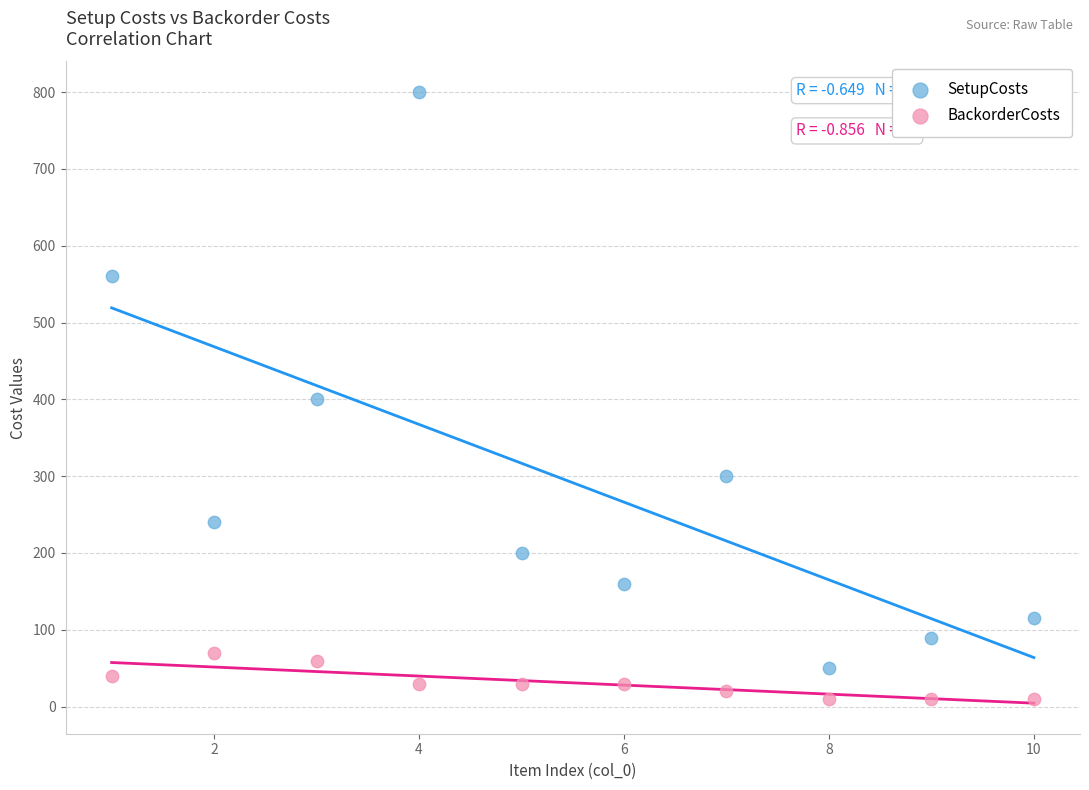

Across all data points, what is the range of Y values (max minus min)?

790